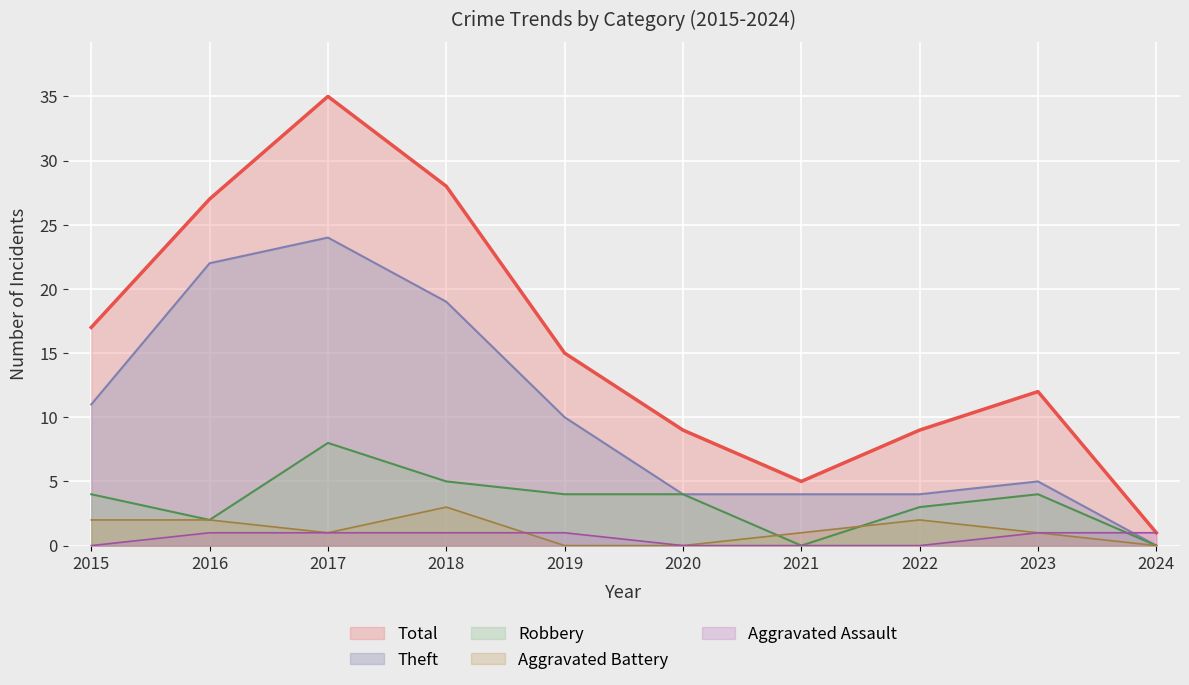

The value of Aggravated Battery at 2024 is -2. True or false?

False